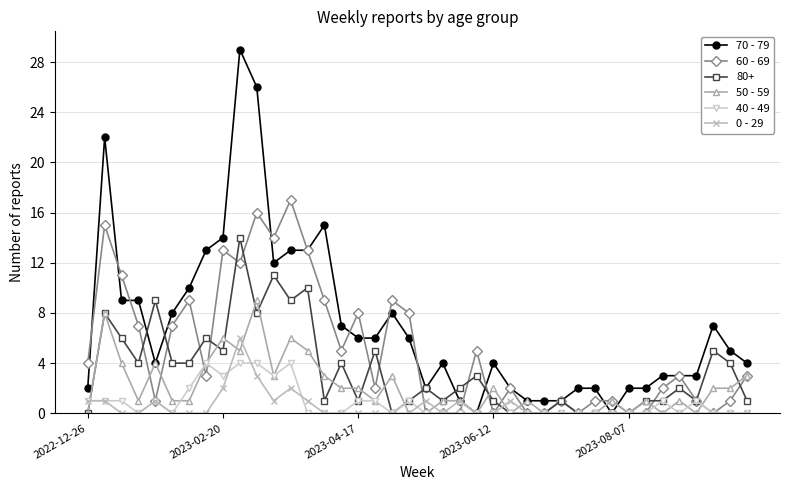

Rank the series by their maximum value, from highest to lowest.

70 - 79, 60 - 69, 80+, 50 - 59, 0 - 29, 40 - 49